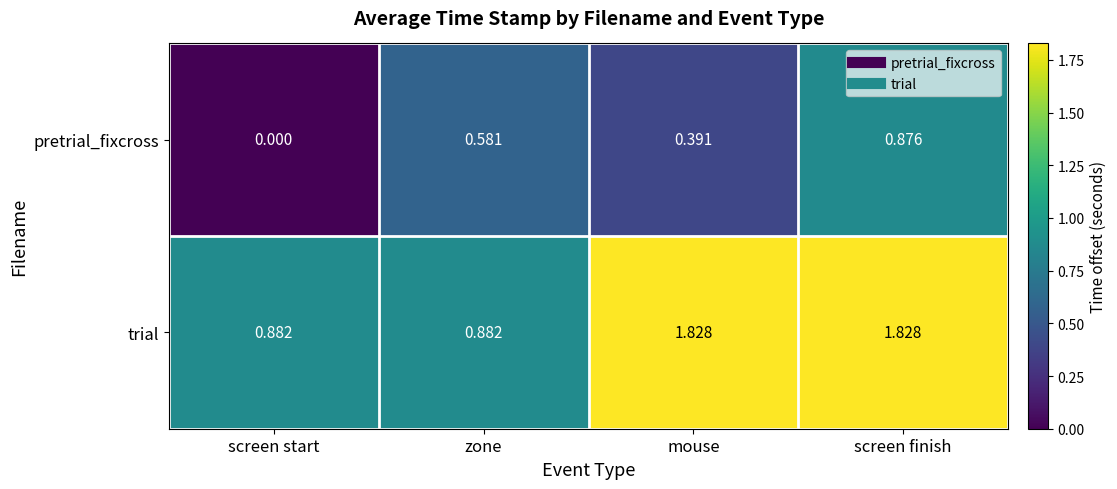

Is the value of pretrial_fixcross at mouse greater than the value of trial at mouse?

No